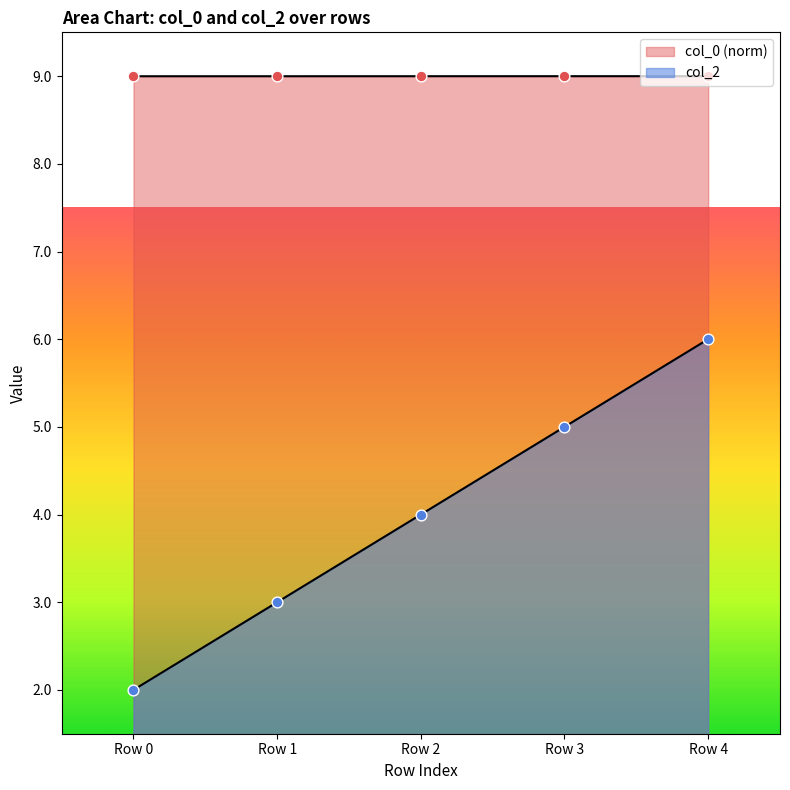

Which series has the largest total across all categories?

col_0